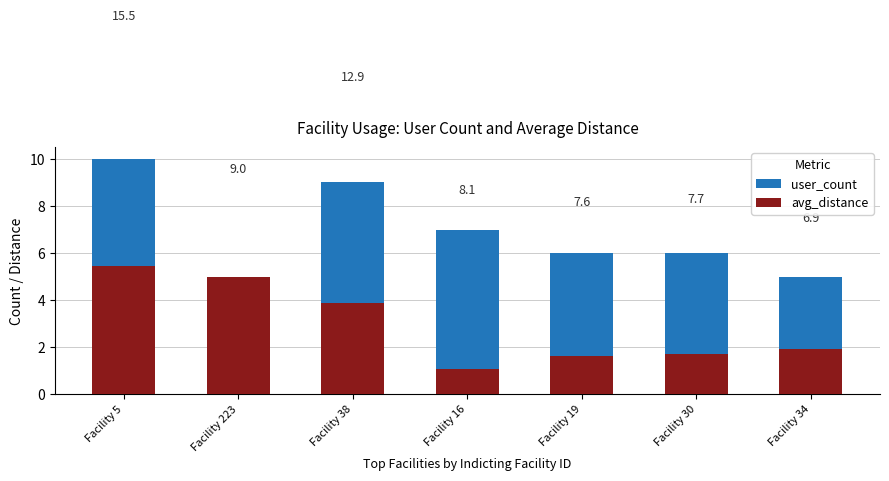

True or false: avg_distance has a value of 0.7 at Facility 16.

False